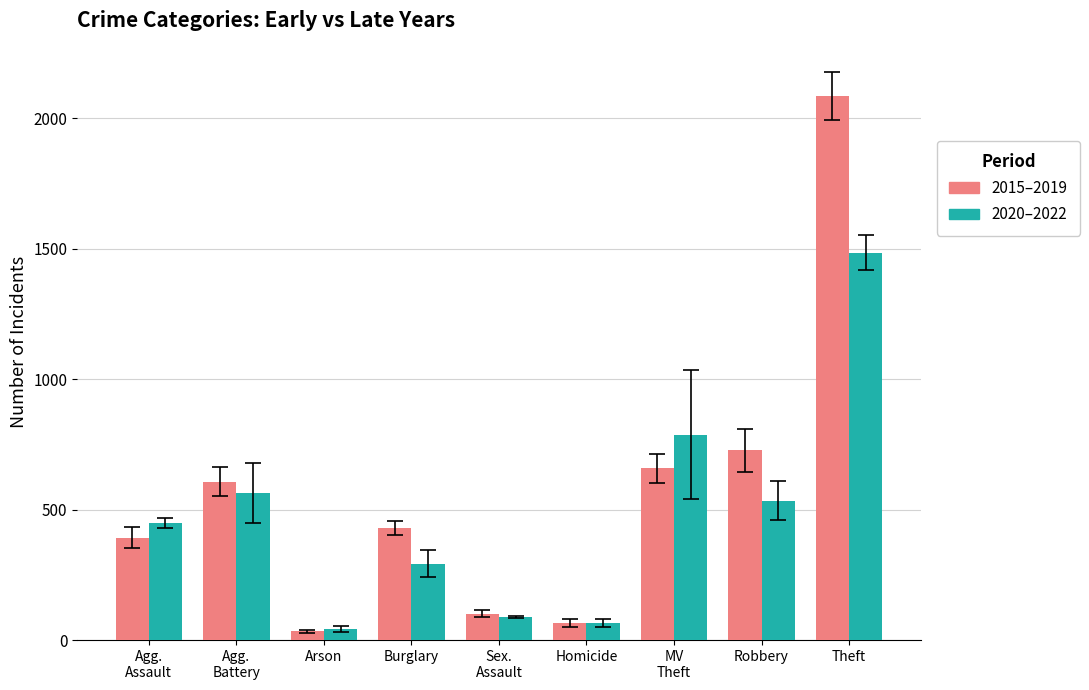

List the series in order of their peak value, lowest first.

2020–2022, 2015–2019